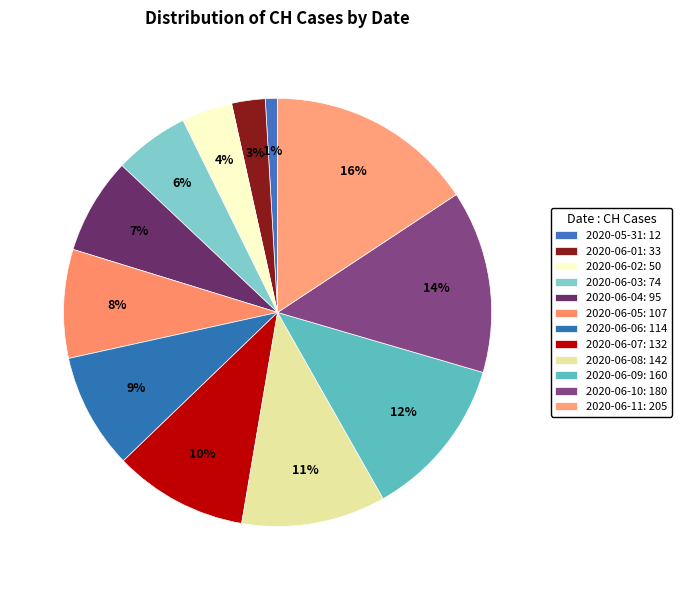

Count the number of slices in the pie.

12